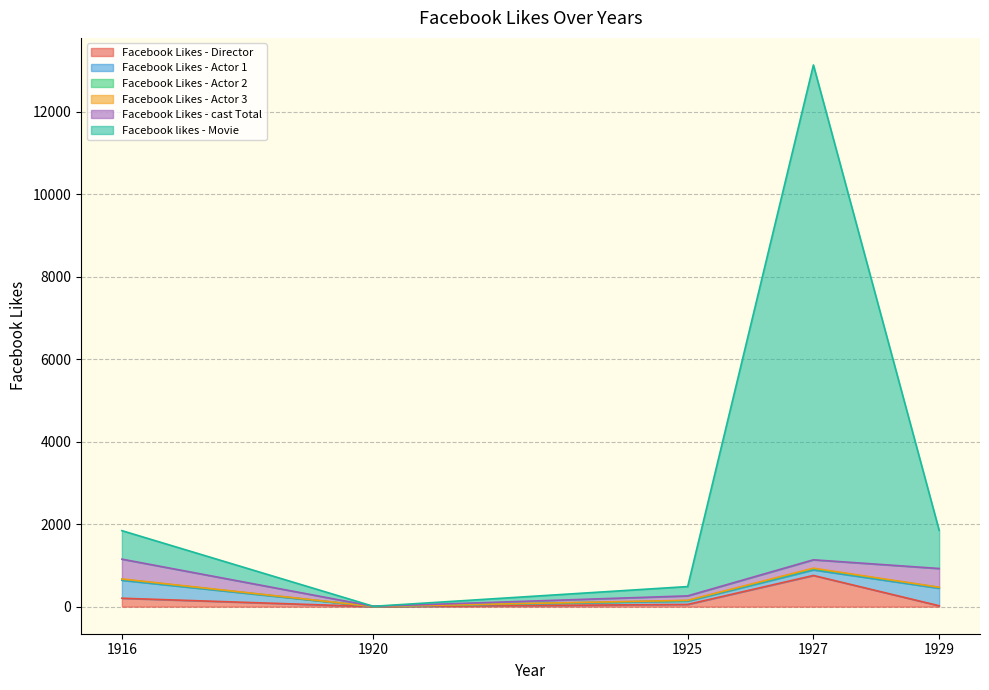

How many Facebook Likes - Actor 3 values are between 3 and 9?

3